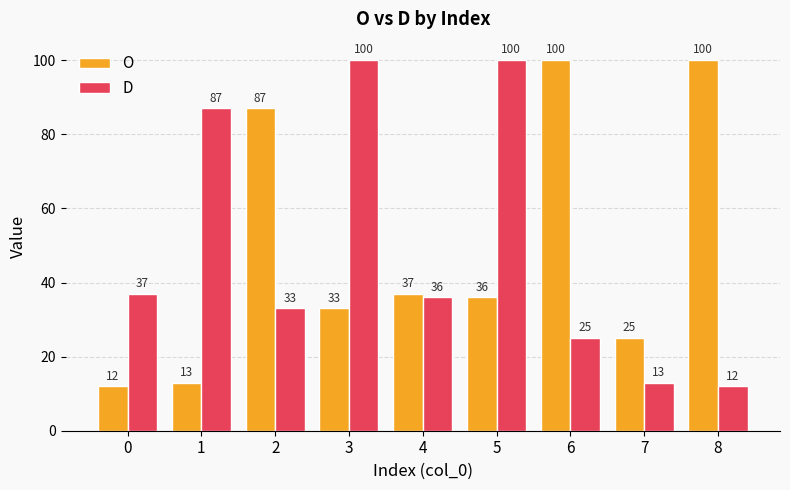

What is the maximum value for D?

100